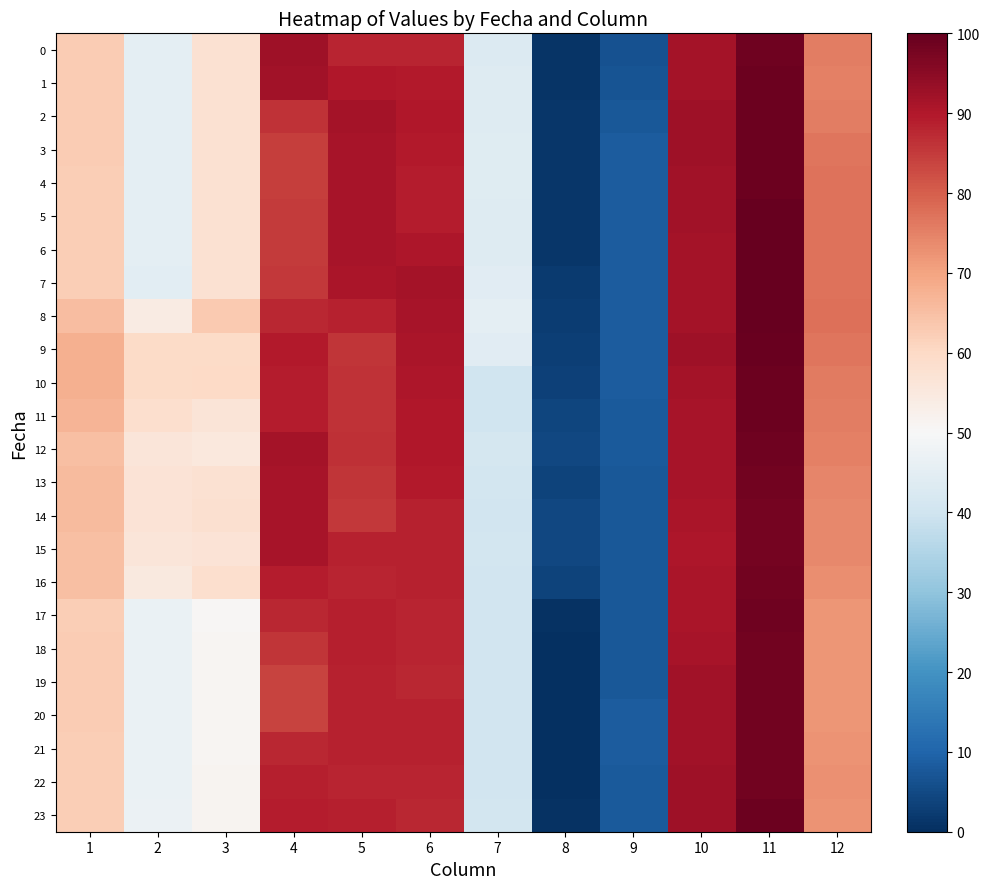

At 2, list the series in order from largest to smallest.

10, 9, 11, 13, 14, 12, 15, 16, 8, 23, 22, 21, 20, 19, 18, 17, 6, 5, 4, 3, 2, 1, 0, 7